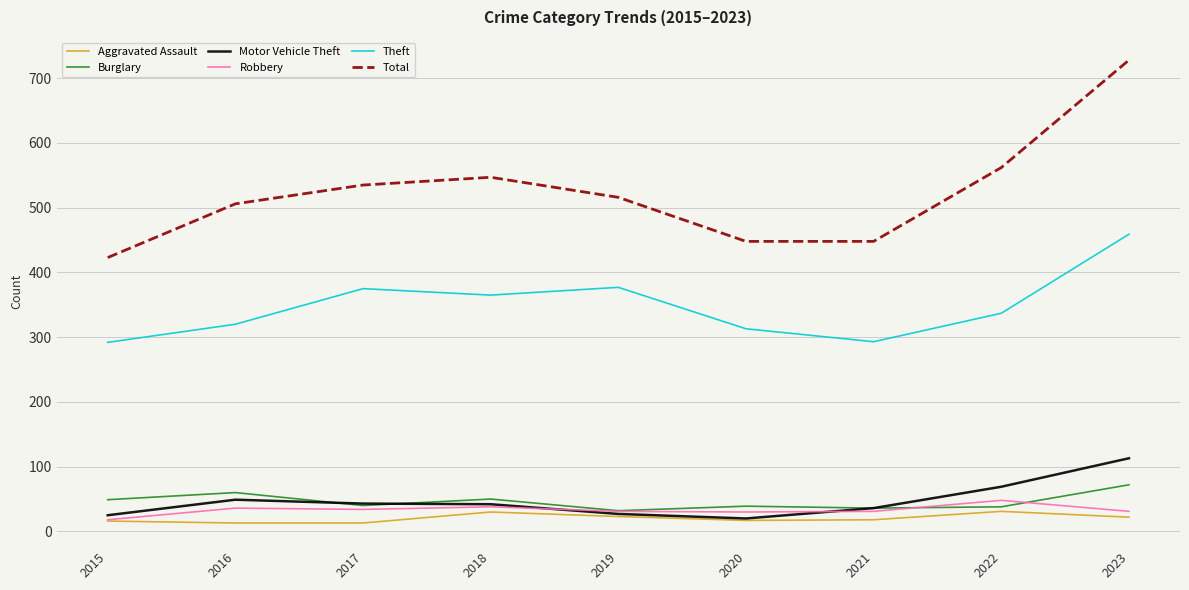

Which label corresponds to the largest value in the chart?

2023